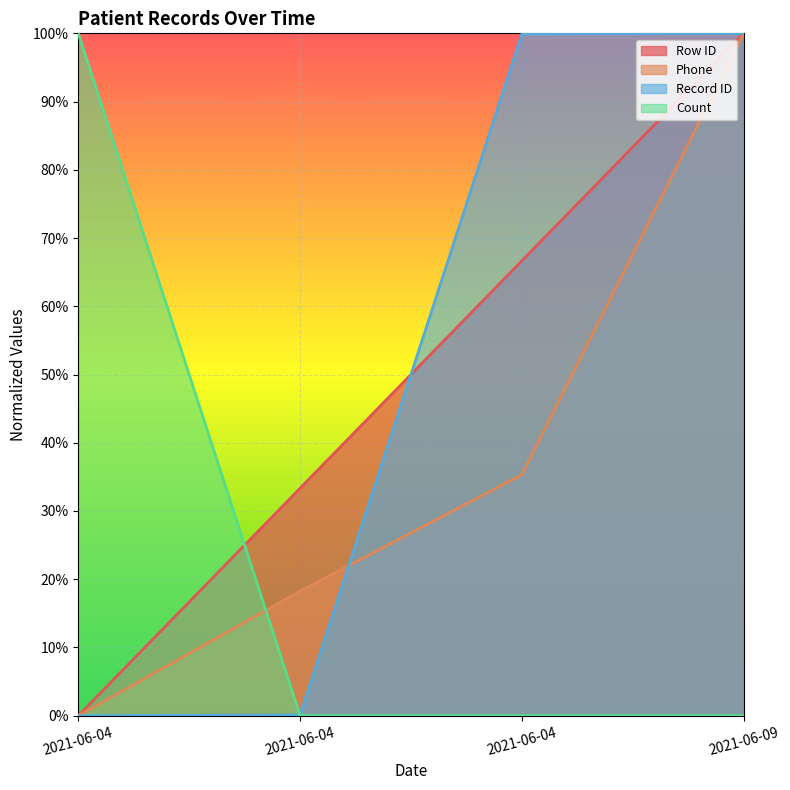

Rank the series at 2021-06-04 from lowest to highest value.

Row ID, Phone, Record ID, Count